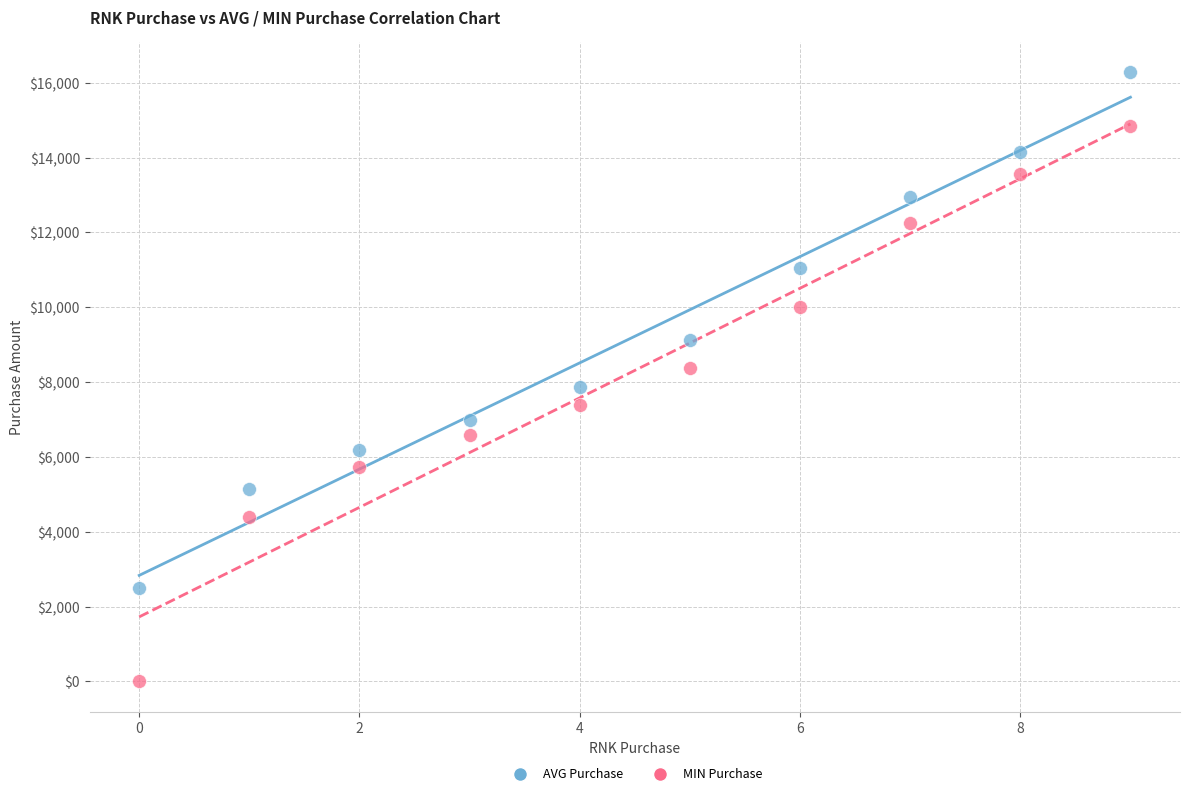

What are all the series names shown in the legend?

AVG Purchase, MIN Purchase